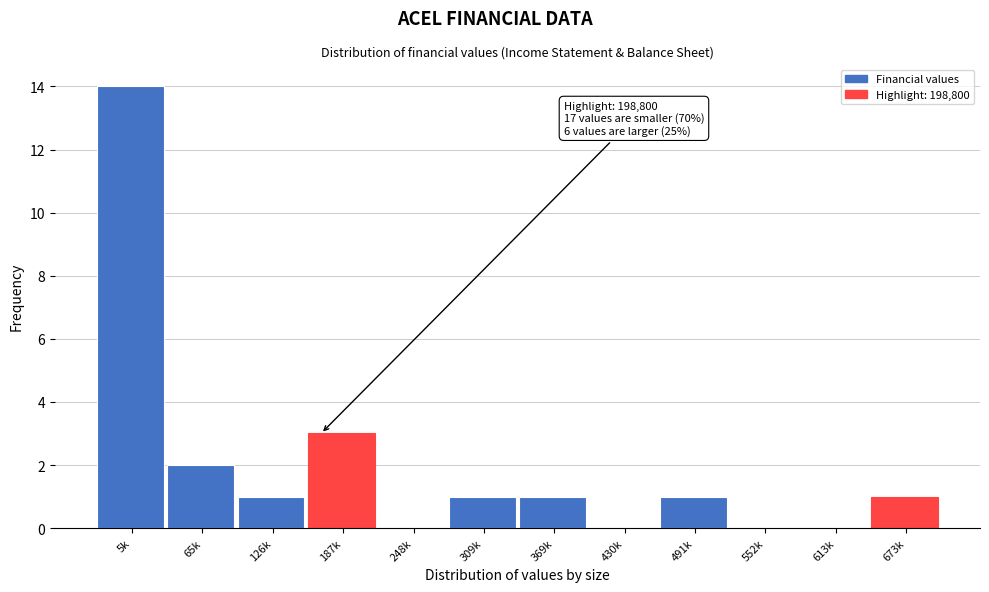

Reading left to right, what are all the values shown in this chart?

5k=14	65k=2	126k=1	187k=3	248k=0	309k=1	369k=1	430k=0	491k=1	552k=0	613k=0	673k=1